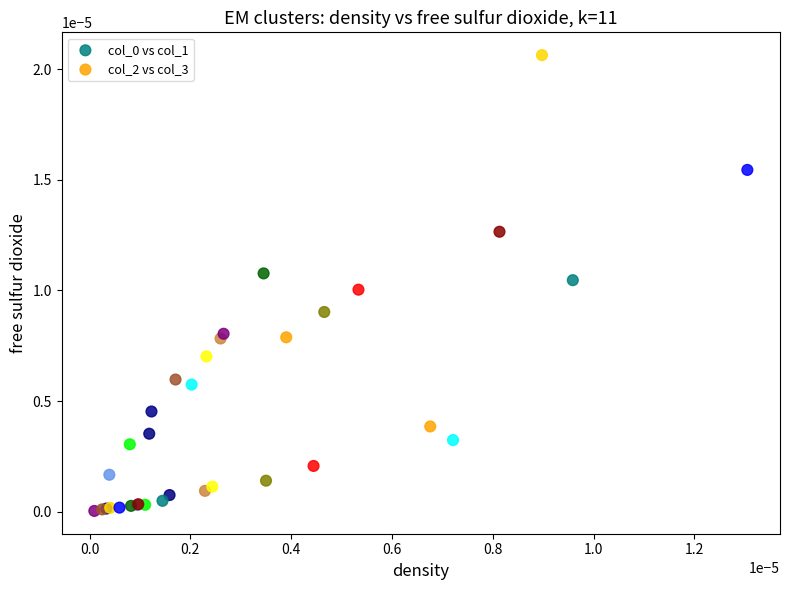

Which series contains the lowest Y value?

col_2 vs col_3